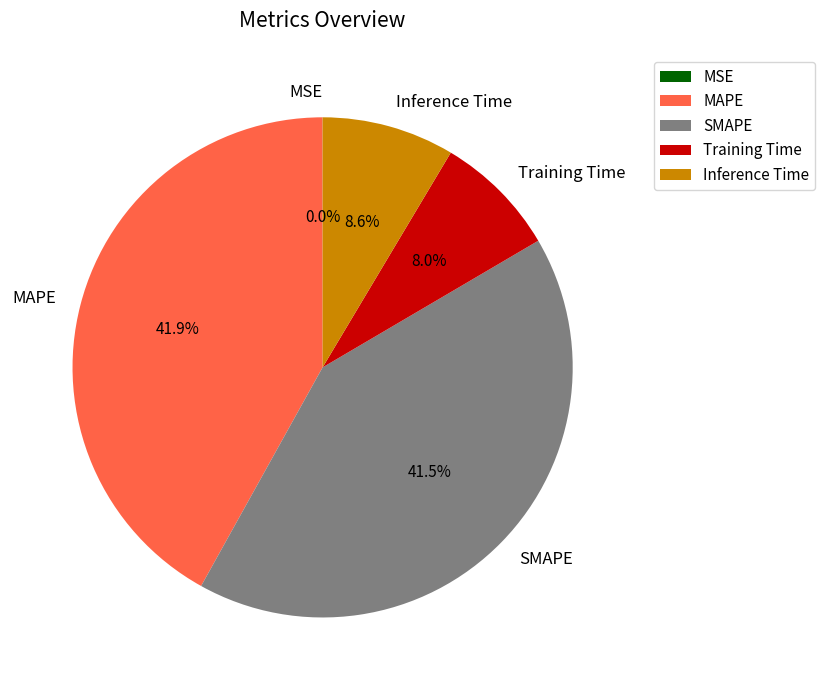

What percentage is the MAPE slice, to the nearest percent?

42%